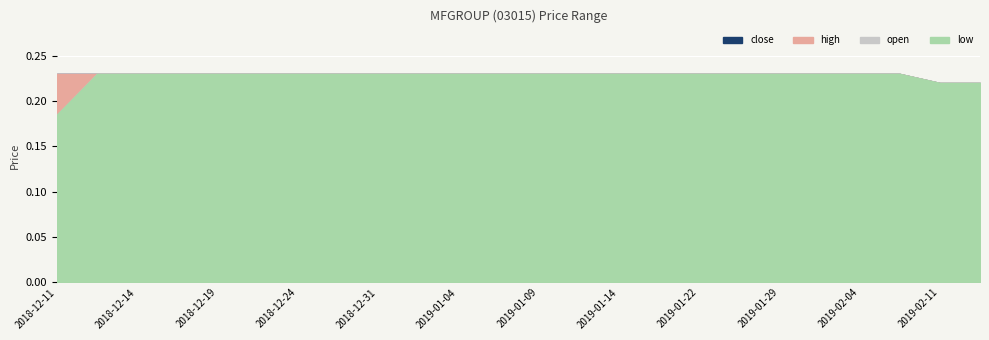

Which has a higher value, 2018-12-12 or 2018-12-31?

2018-12-12